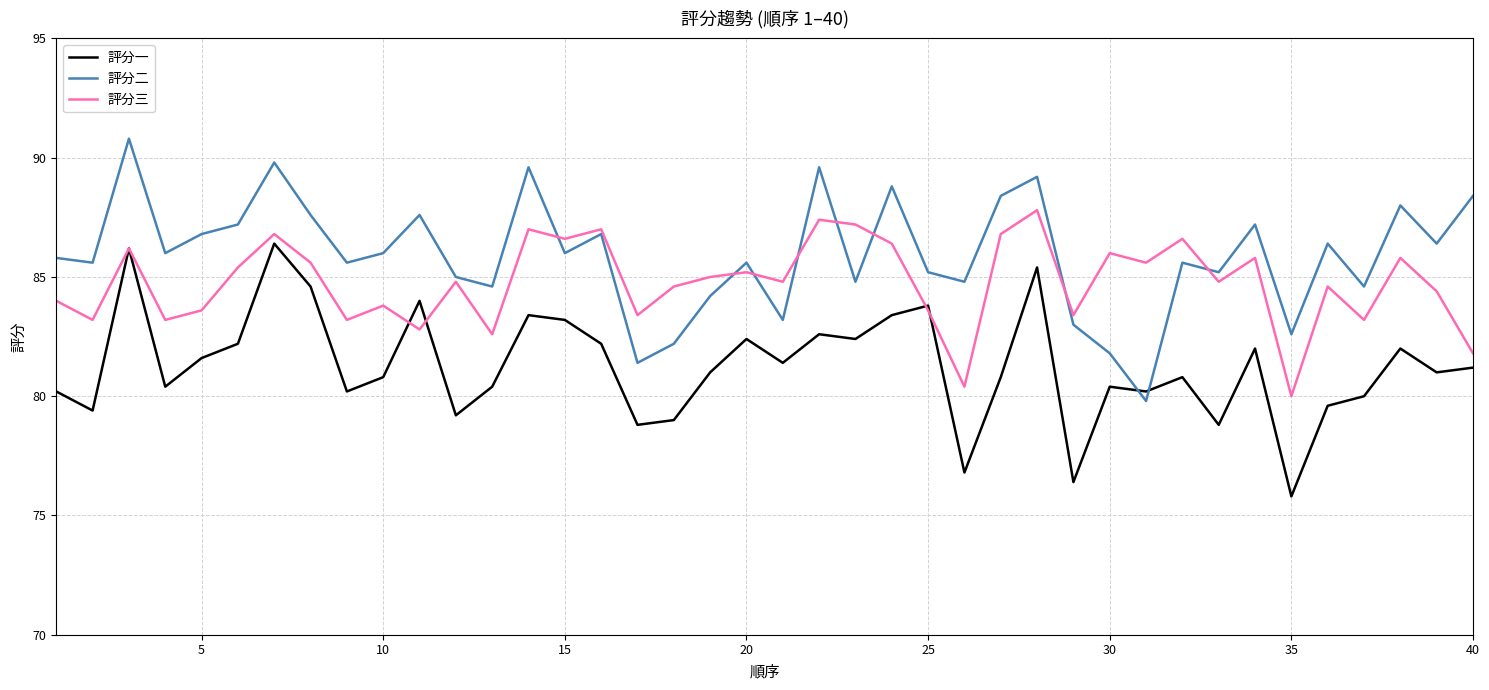

Rank the series by their average value, from lowest to highest.

評分一, 評分三, 評分二